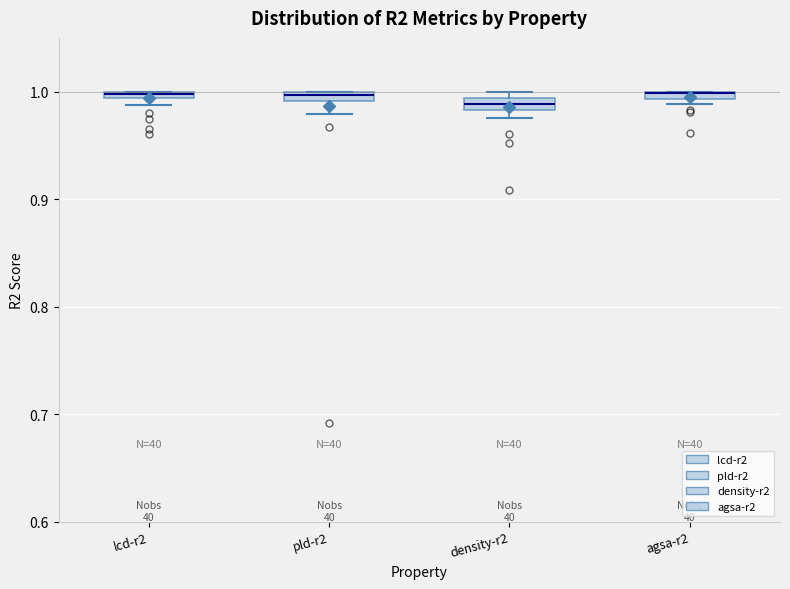

Where is the upper edge of the box for density-r2 on the y-axis? The values are not printed on the chart, so give them approximately, as read against the axis.

0.99